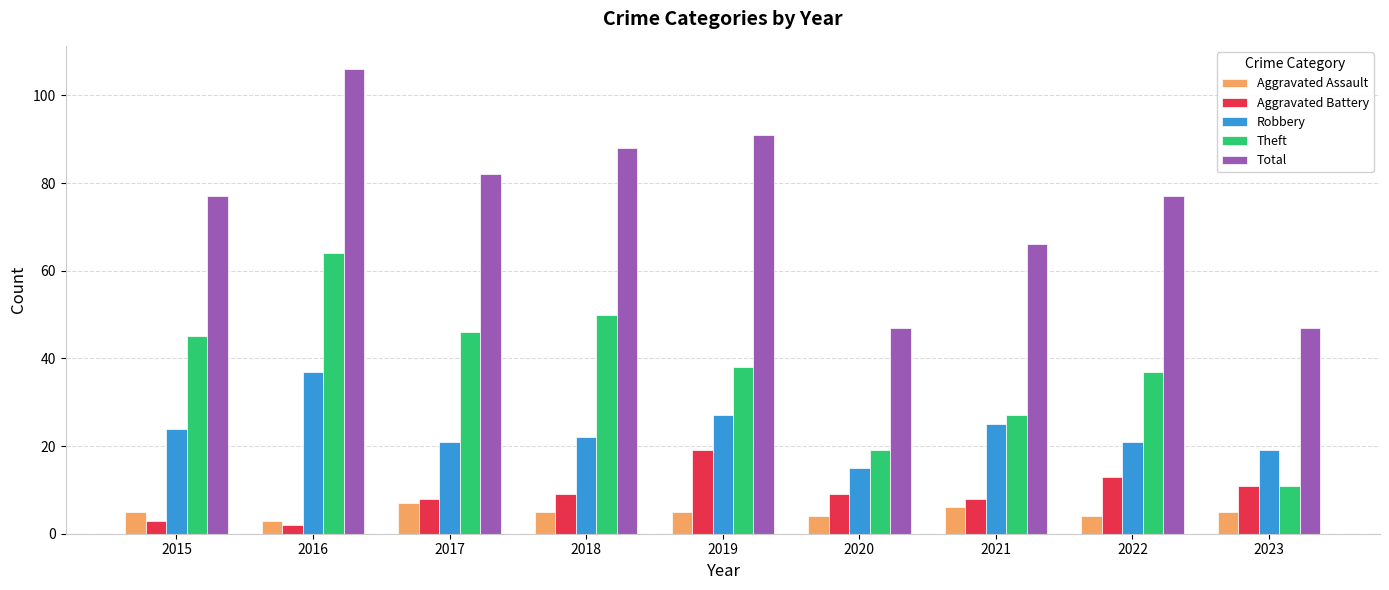

What is the sum of all Theft values?

337